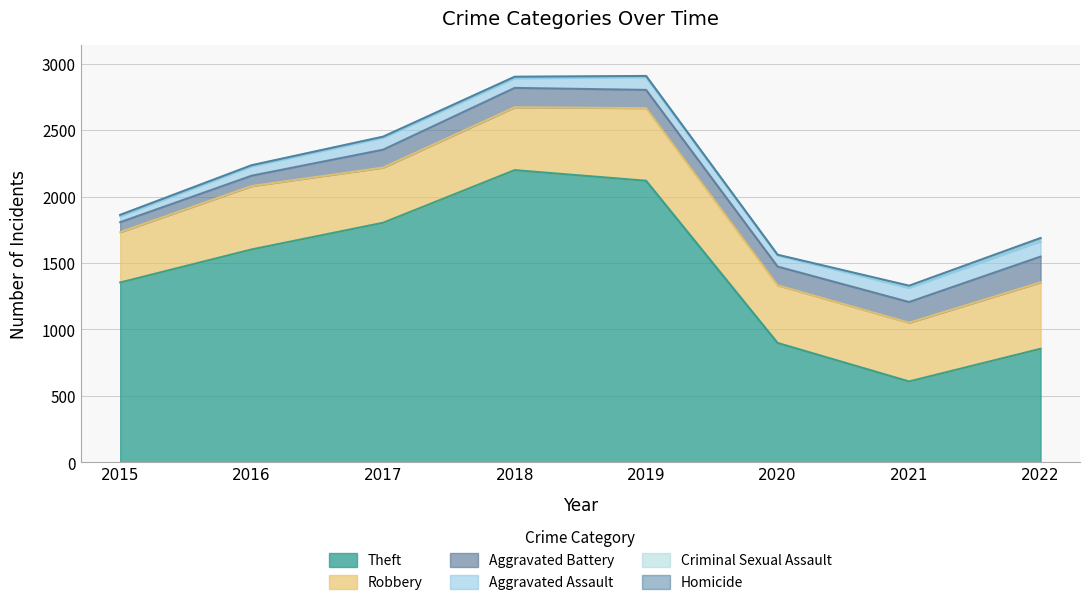

What is the difference between the Theft values at 2016 and 2022?

748